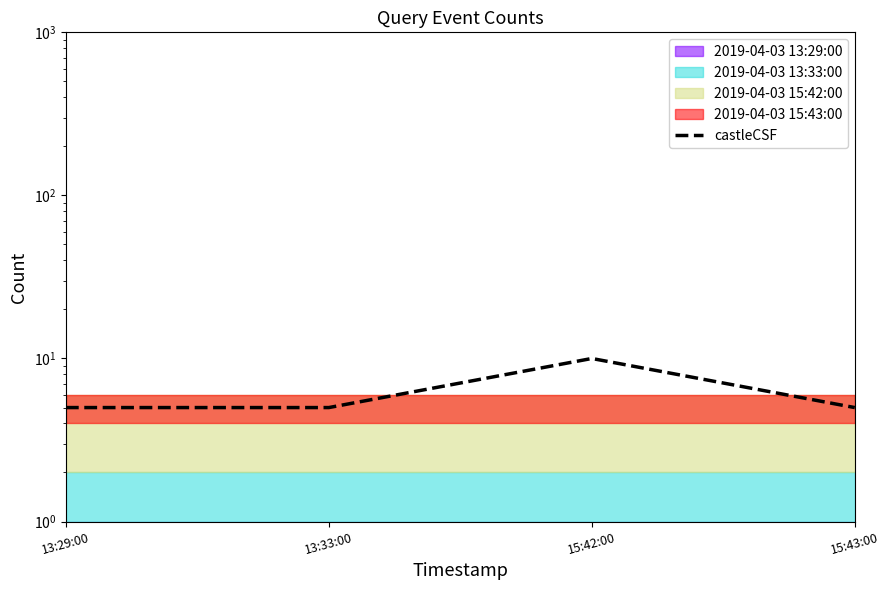

Where is the data nearest to the value 7?

13:29:00